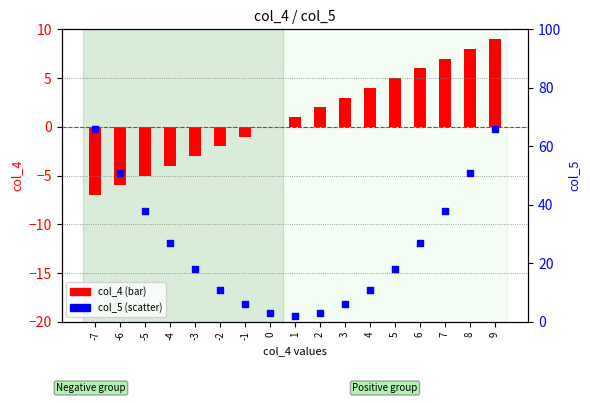

Which series has the largest total across all categories?

col_5 (scatter)